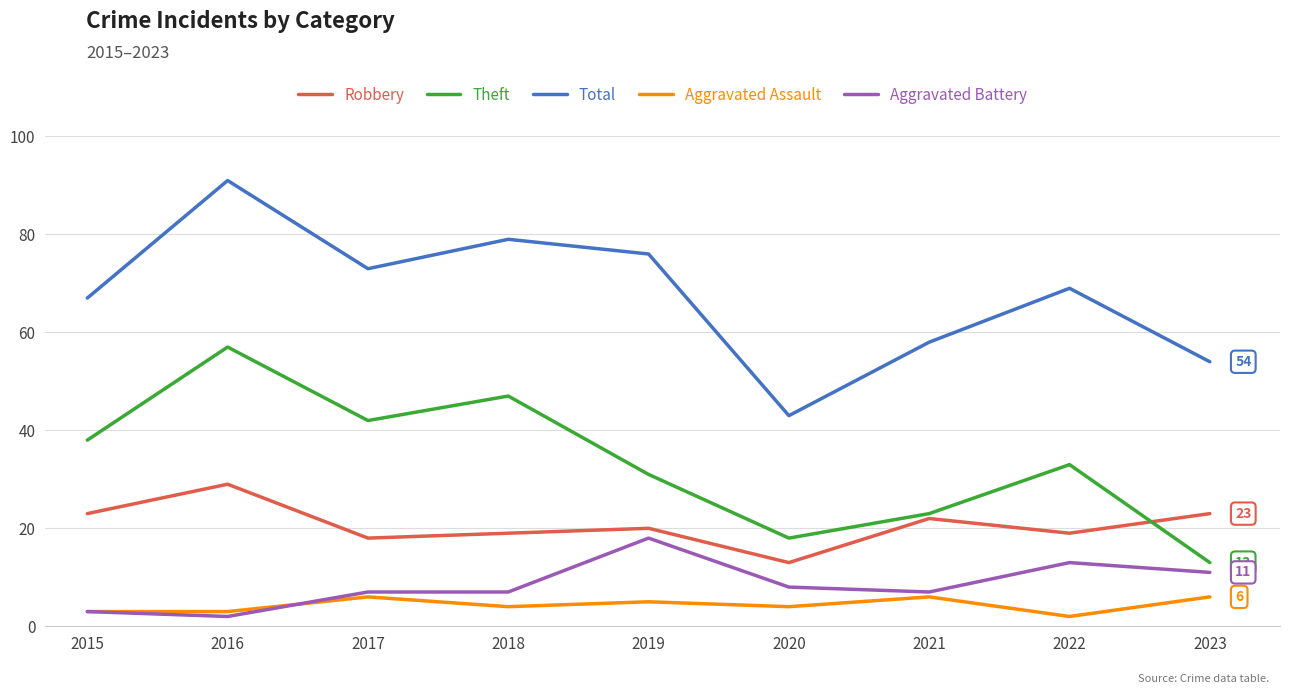

At how many categories does at least one series exceed 18?

9